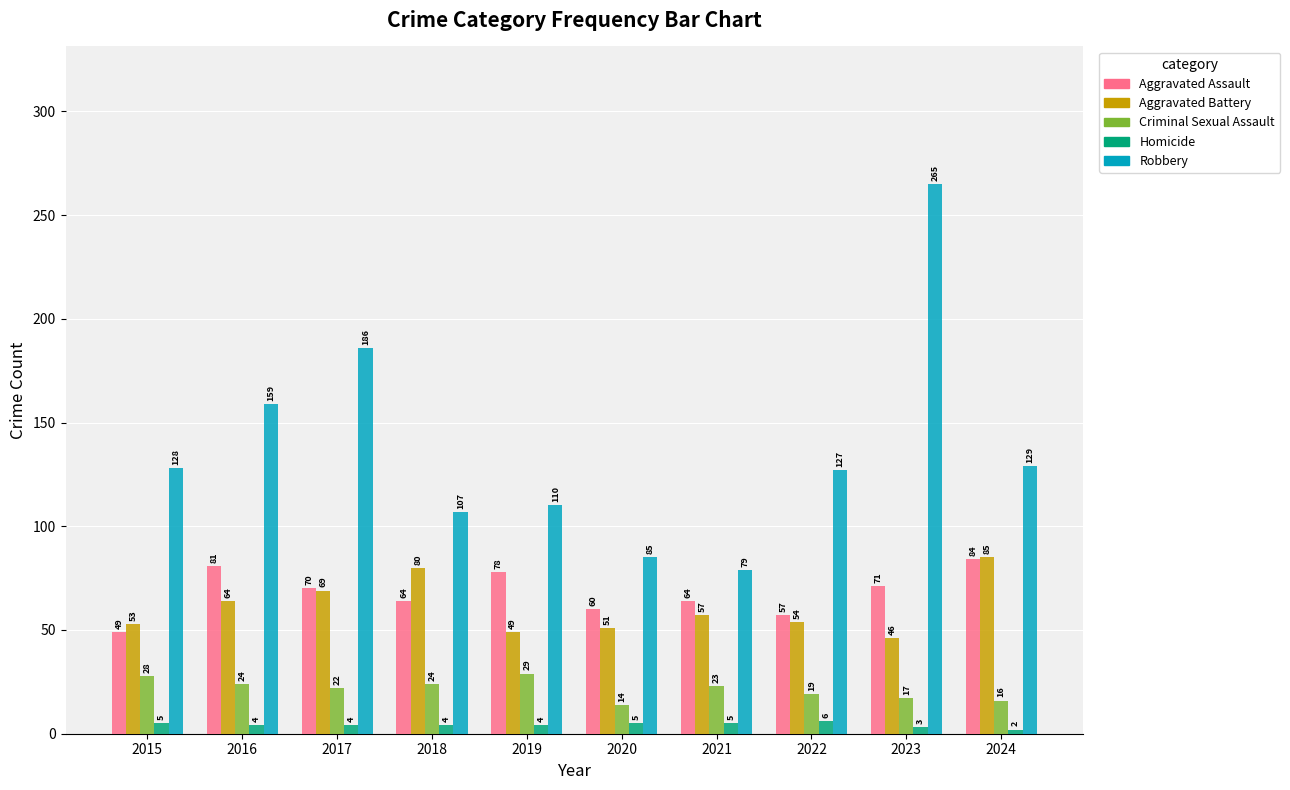

What is the difference between the Aggravated Assault values at 2018 and 2015?

15